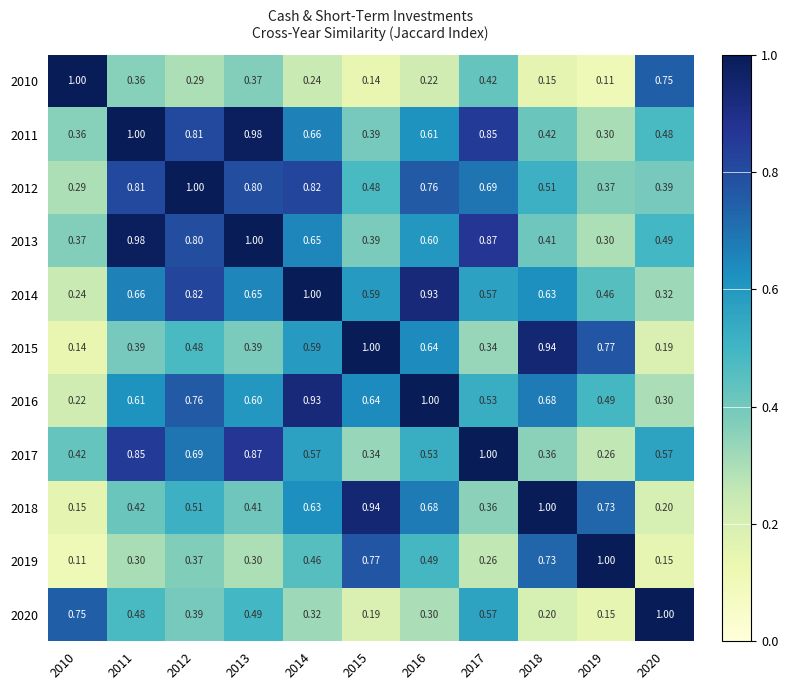

Is the value of 2016 at 2020 greater than the value of 2015 at 2015?

No